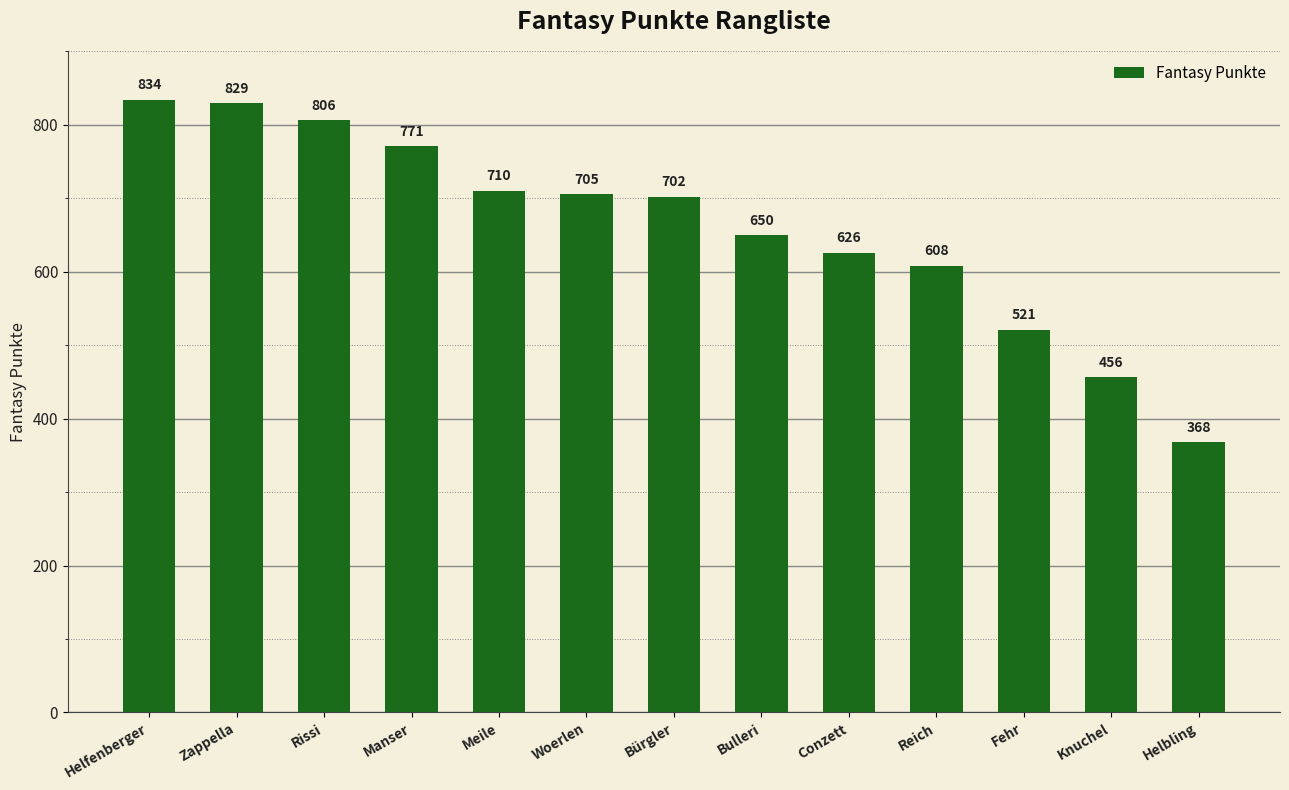

What is the maximum value shown in the chart?

834